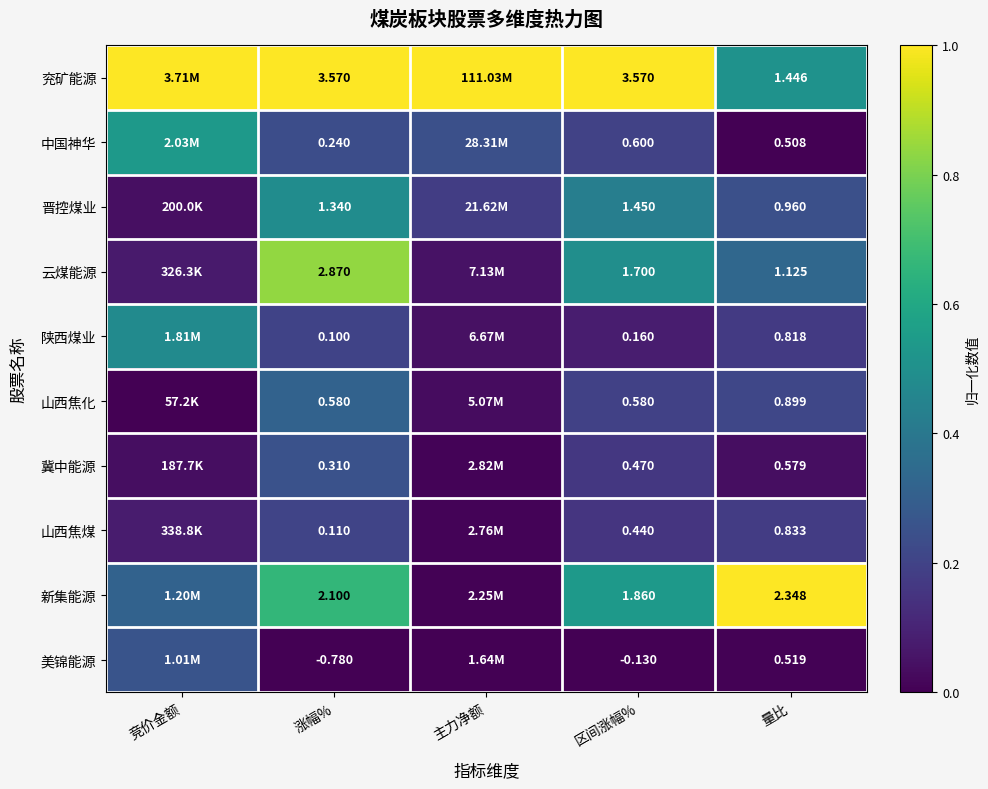

Is the value of 晋控煤业 at 涨幅% greater than the value of 山西焦煤 at 量比?

Yes